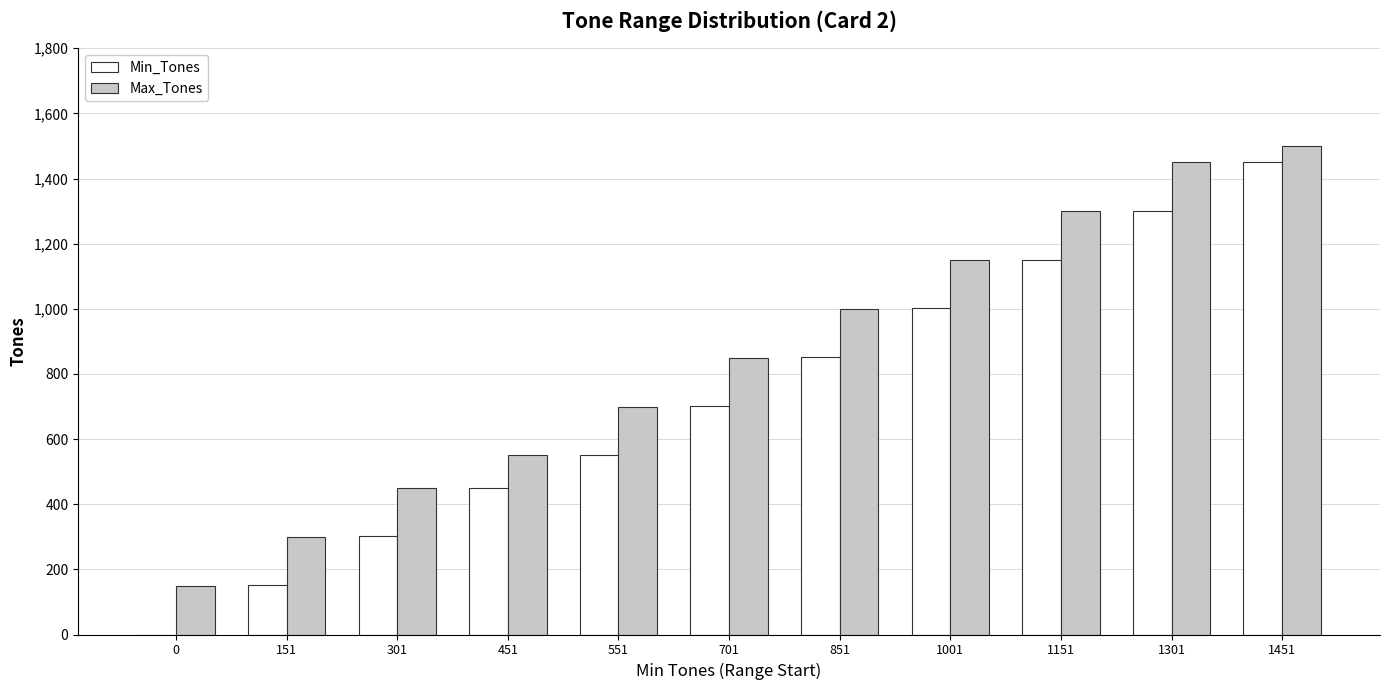

What is the greatest value displayed?

1500